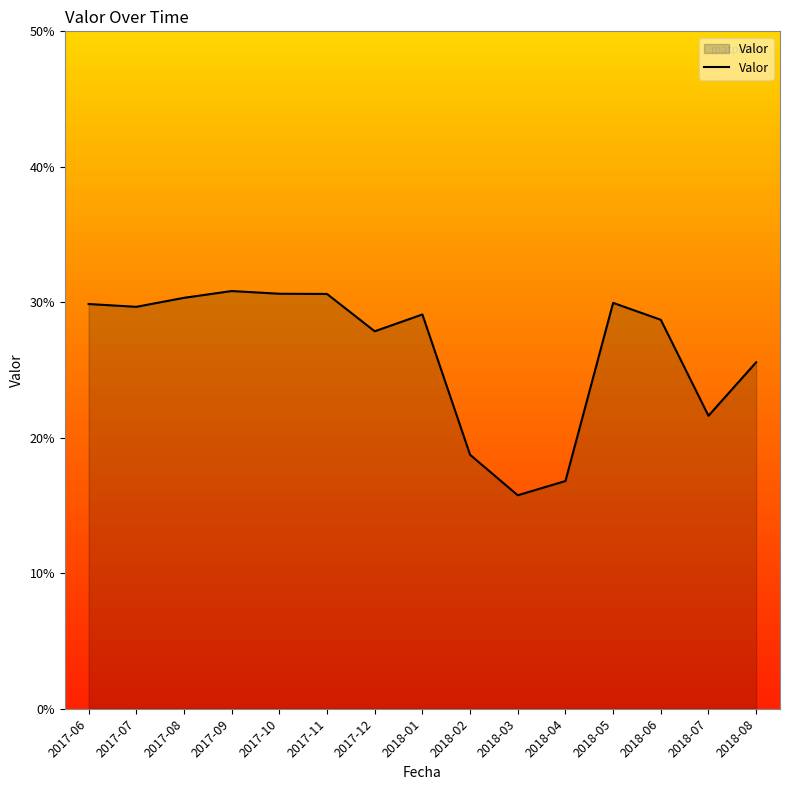

Does the chart have visible grid lines?

No